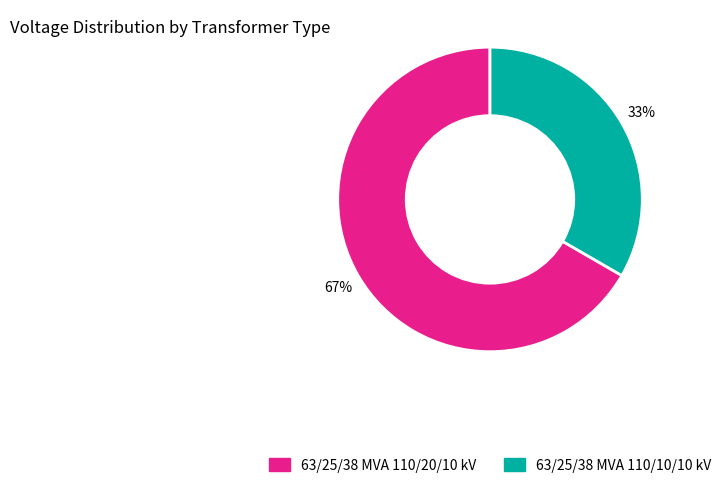

Which slice is the smallest?

63/25/38 MVA 110/10/10 kV